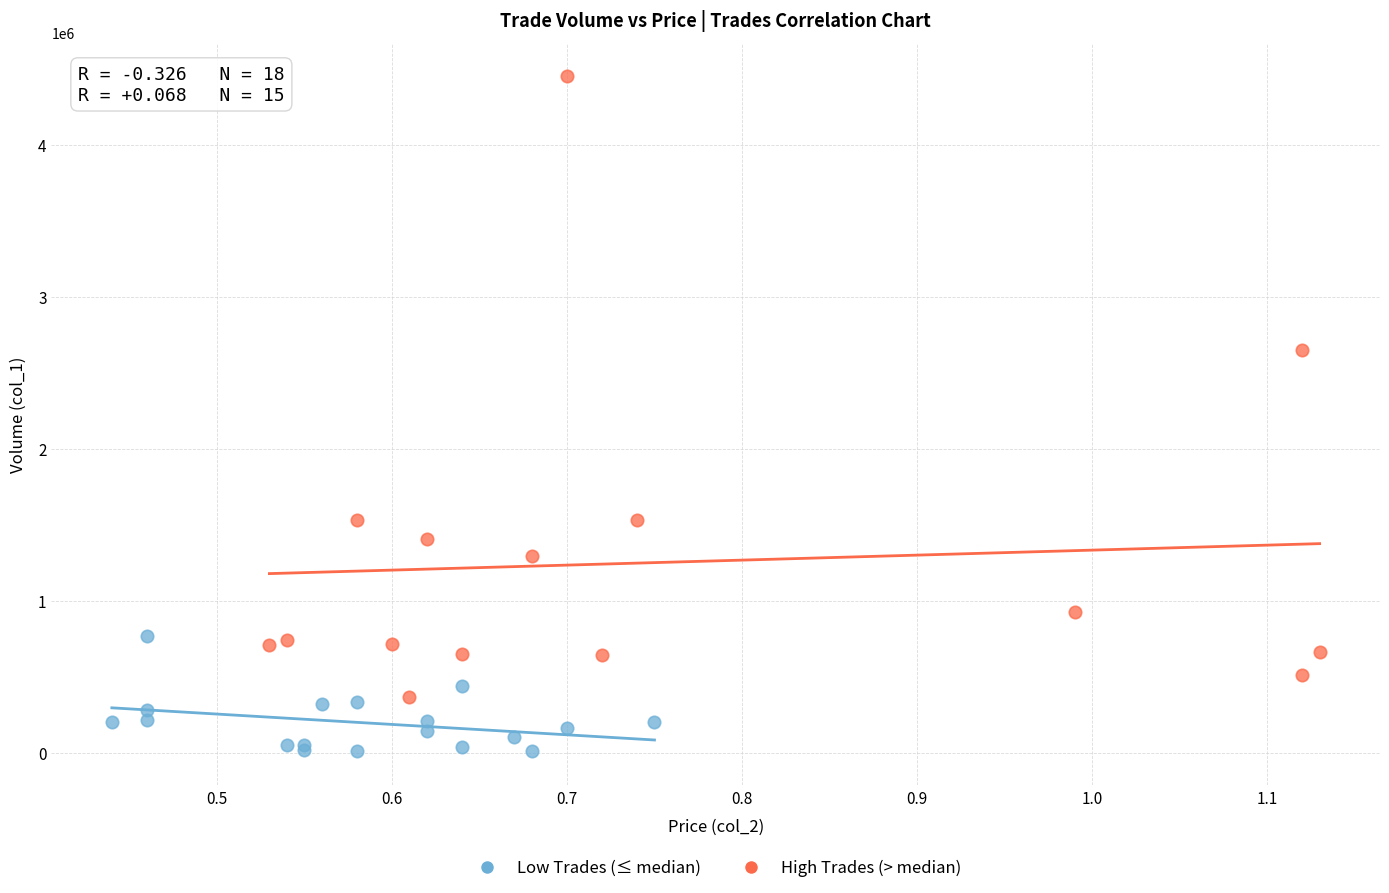

Which series reaches the maximum Y coordinate?

High Trades (> median)